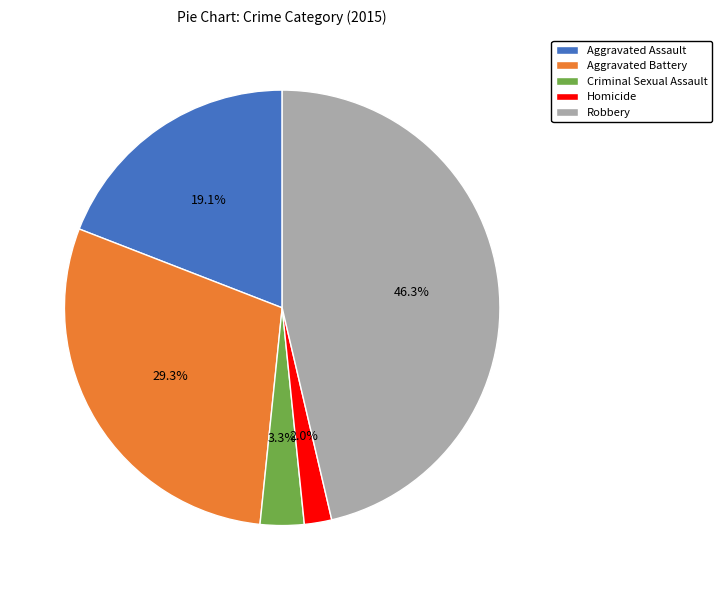

Rank the categories by value from lowest to highest.

Homicide, Criminal Sexual Assault, Aggravated Assault, Aggravated Battery, Robbery